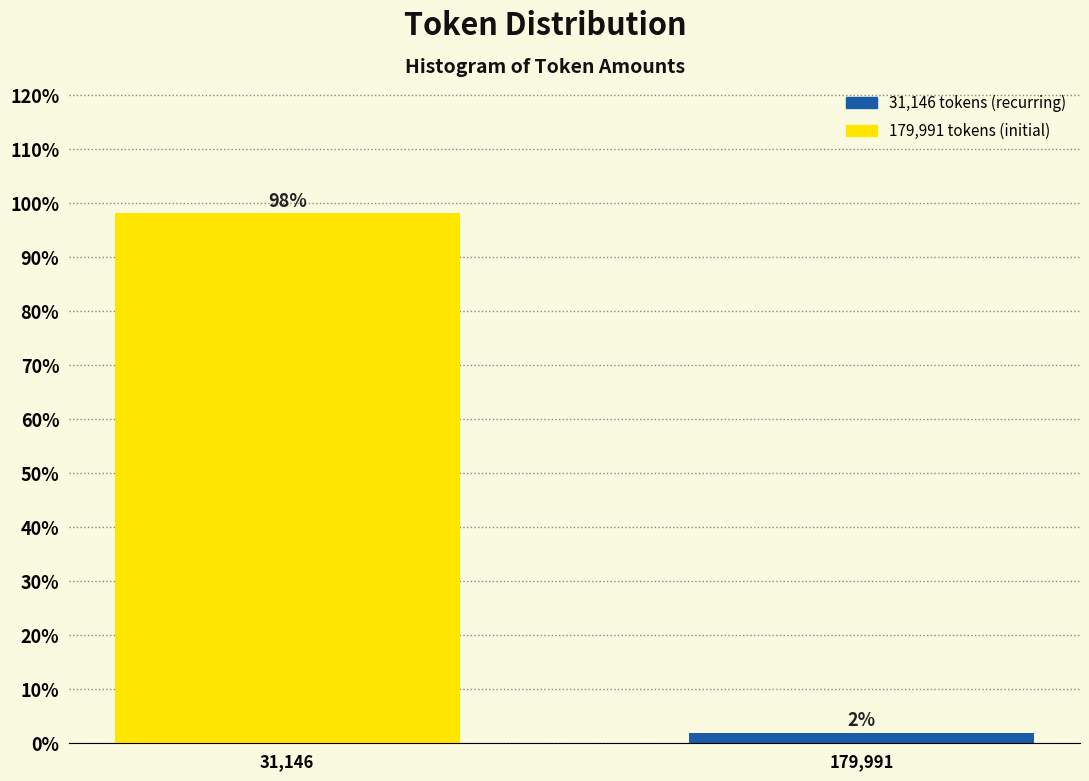

Rank the categories by value from lowest to highest.

179,991, 31,146